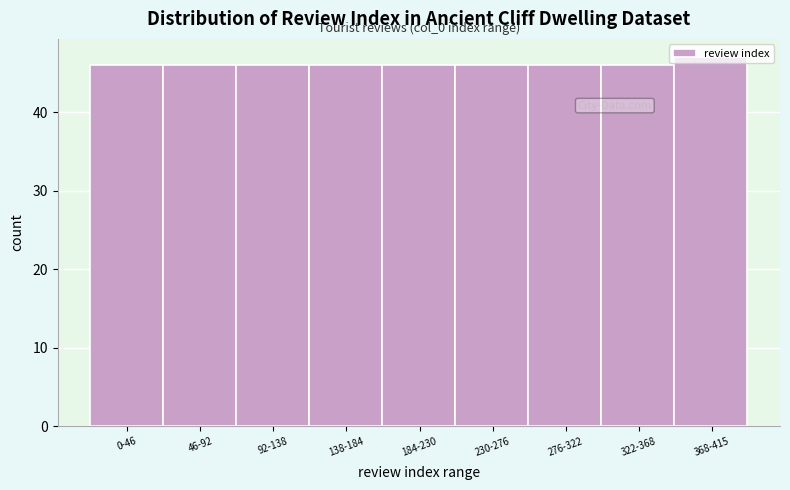

What is the greatest value displayed?

47